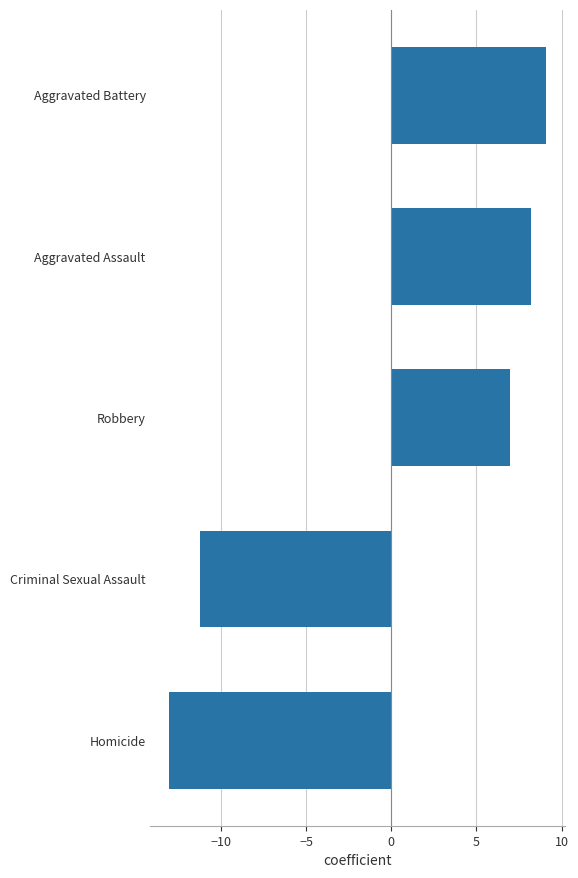

What is the ratio of the value at Robbery to the value at Aggravated Battery?

0.8